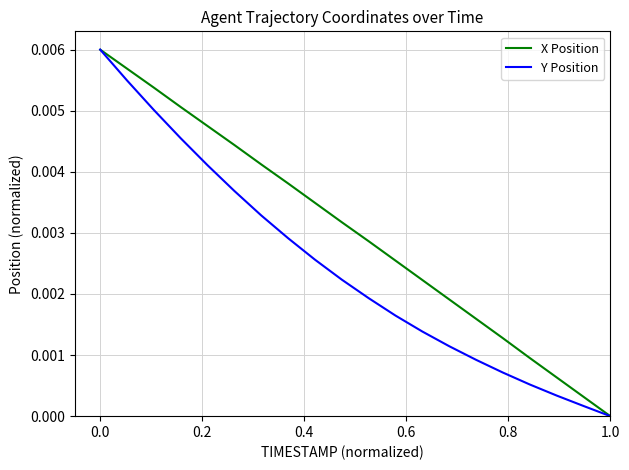

What are all the series names shown in the legend?

X Position, Y Position